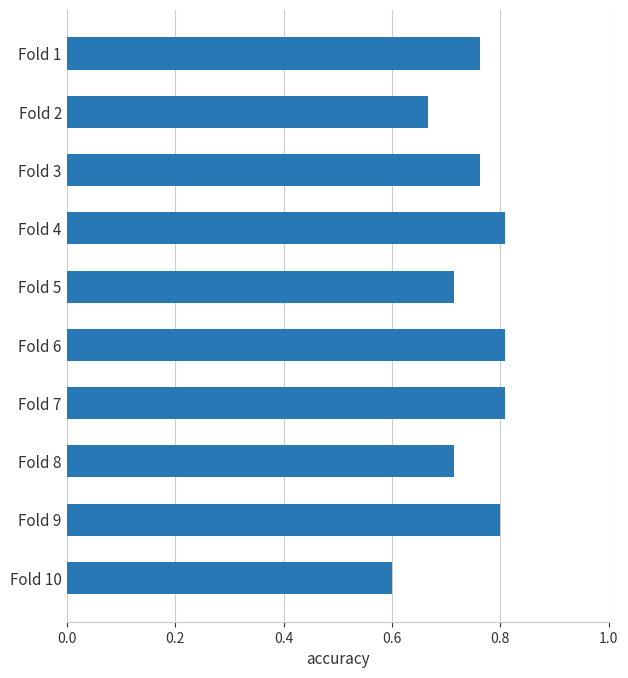

Are the bars horizontal?

Yes